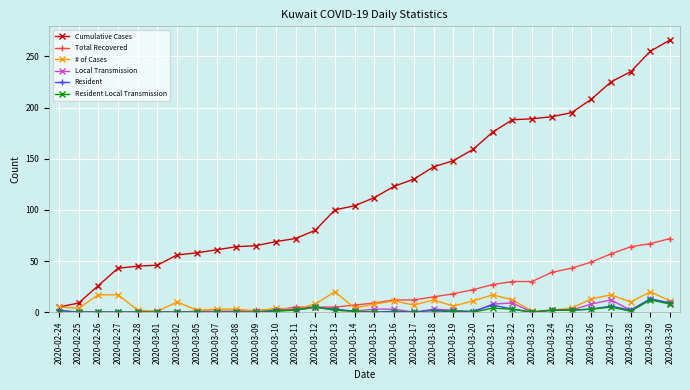

Which category has the highest value in the Cumulative Cases series?

2020-03-30